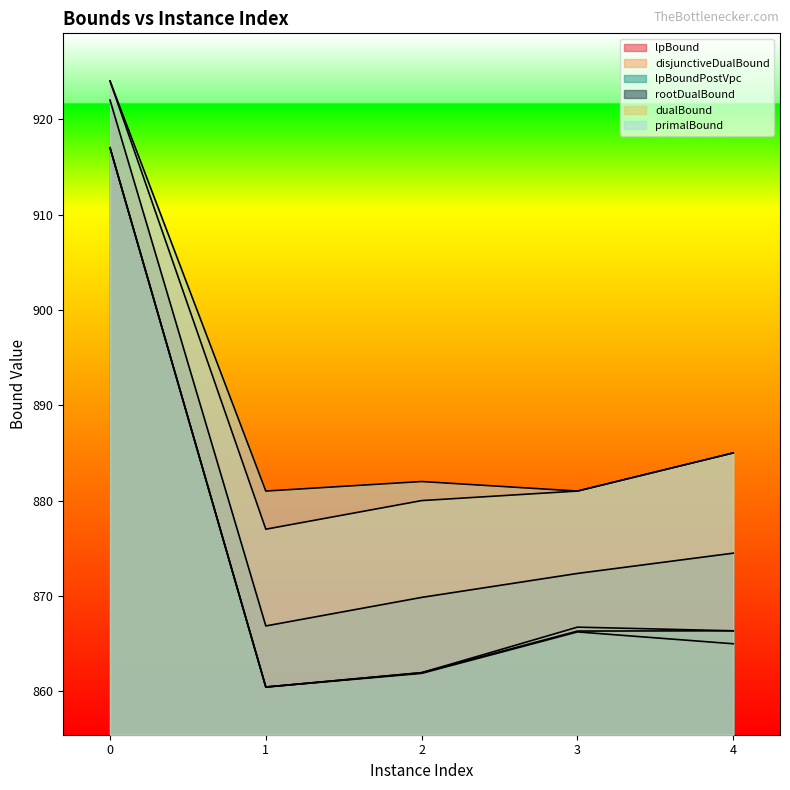

At 2, list the series in order from smallest to largest.

lpBound, disjunctiveDualBound, lpBoundPostVpc, rootDualBound, dualBound, primalBound